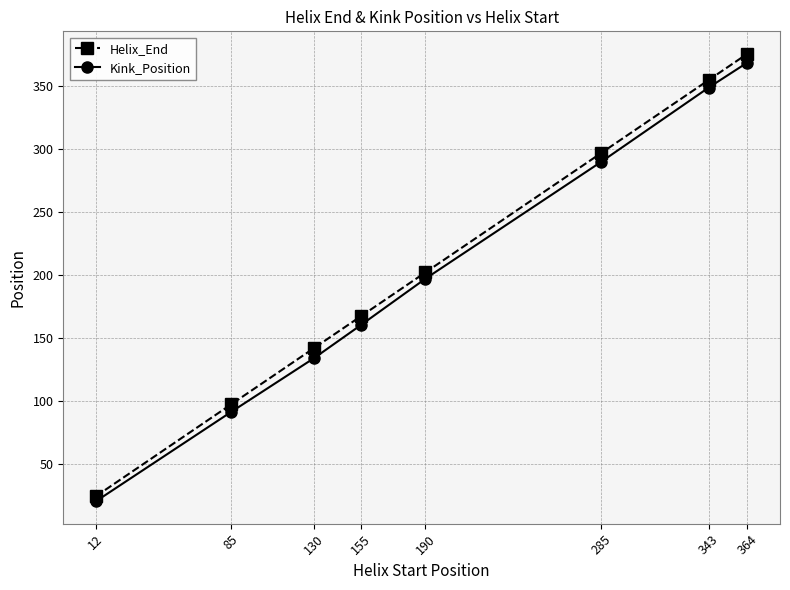

True or false: Helix_End and Kink_Position cross at least once.

False